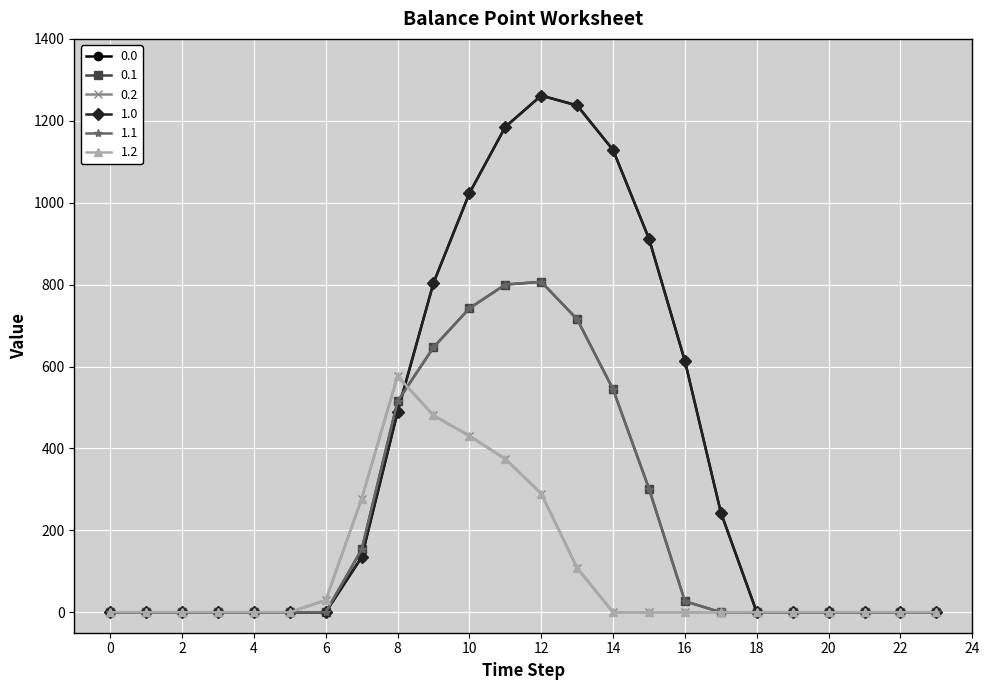

Is this an area chart (filled region under the line)?

No